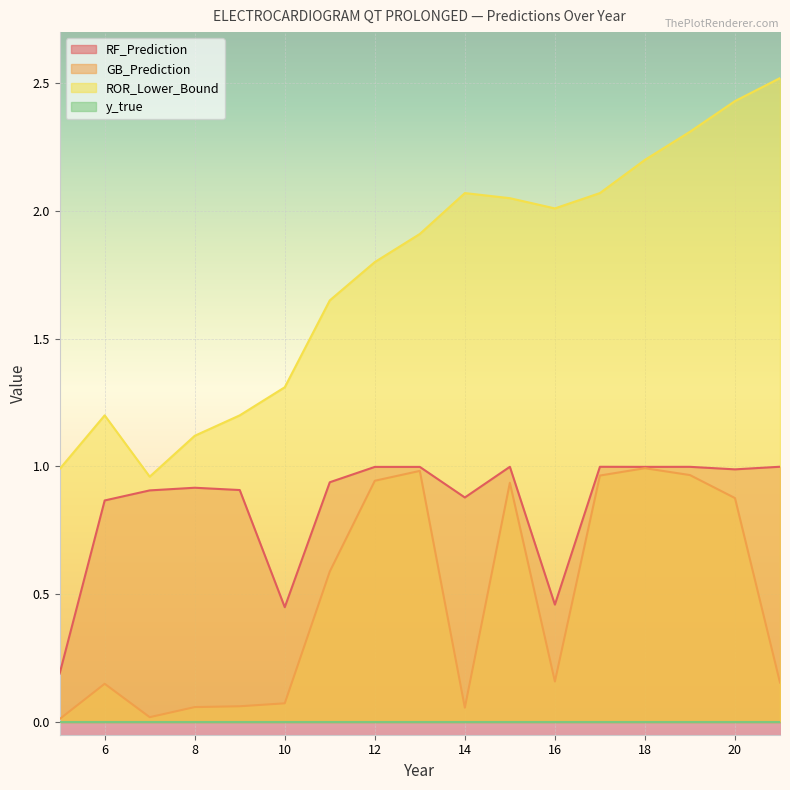

Between 13 and 12, which is larger?

13